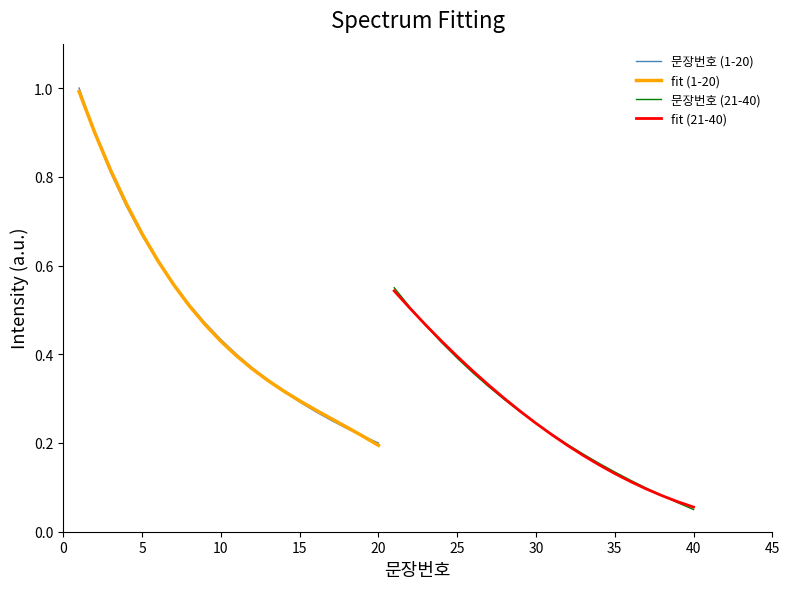

The value of 문장번호 (1-20) at 5 is 0.3. True or false?

False